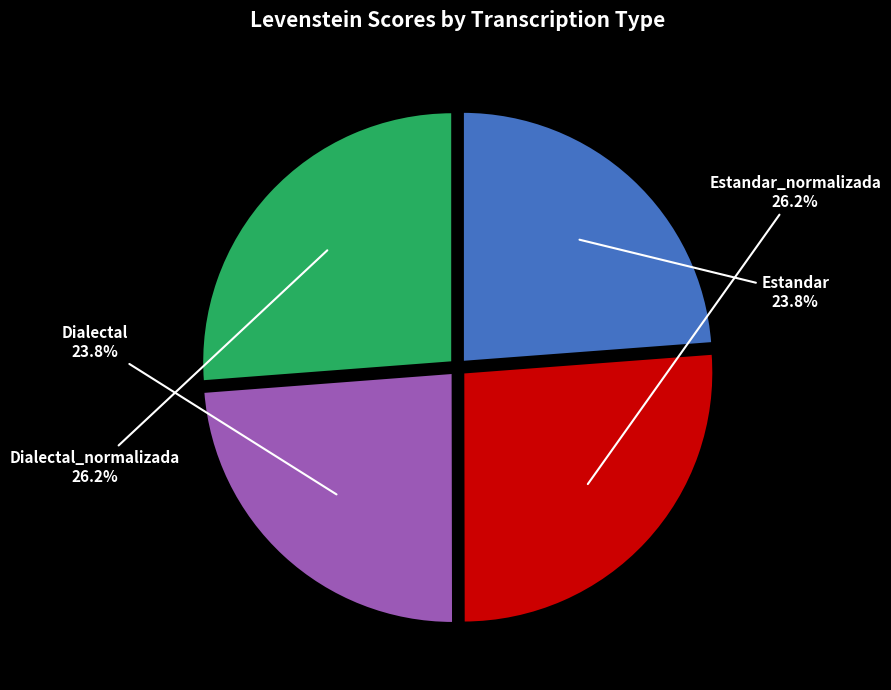

Approximately how many times larger is the value at Dialectal compared to Estandar?

1.0